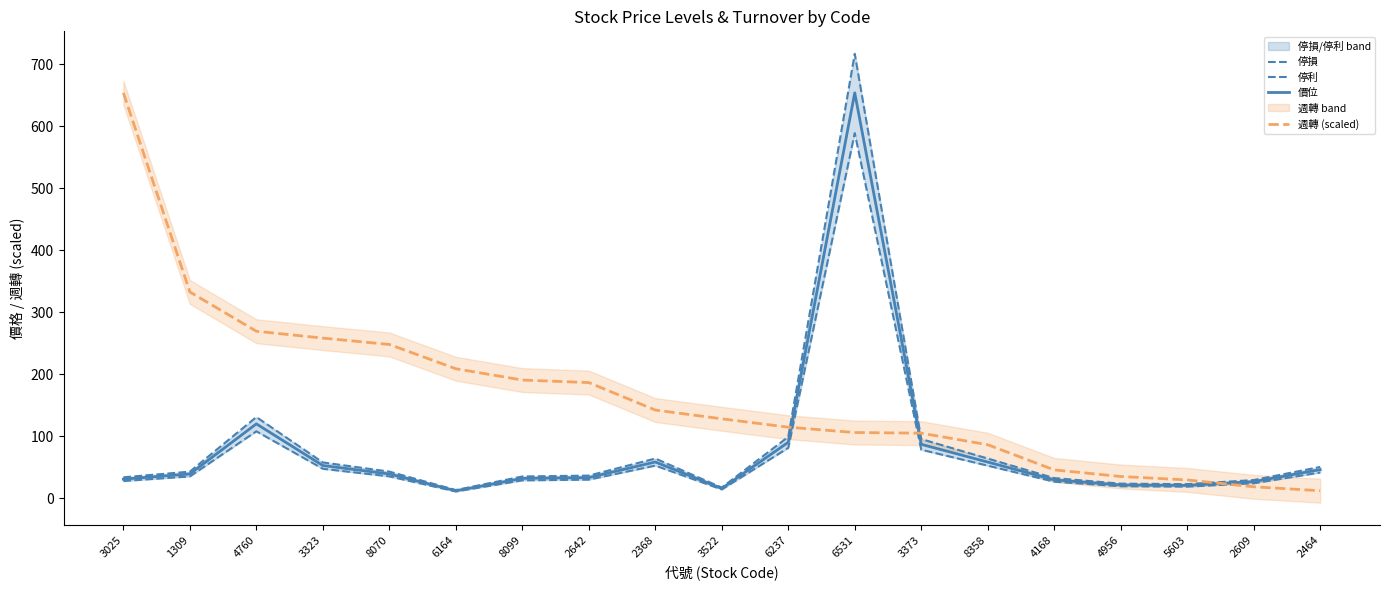

True or false: 週轉 (scaled) has a value of 208.9 at 6164.

True